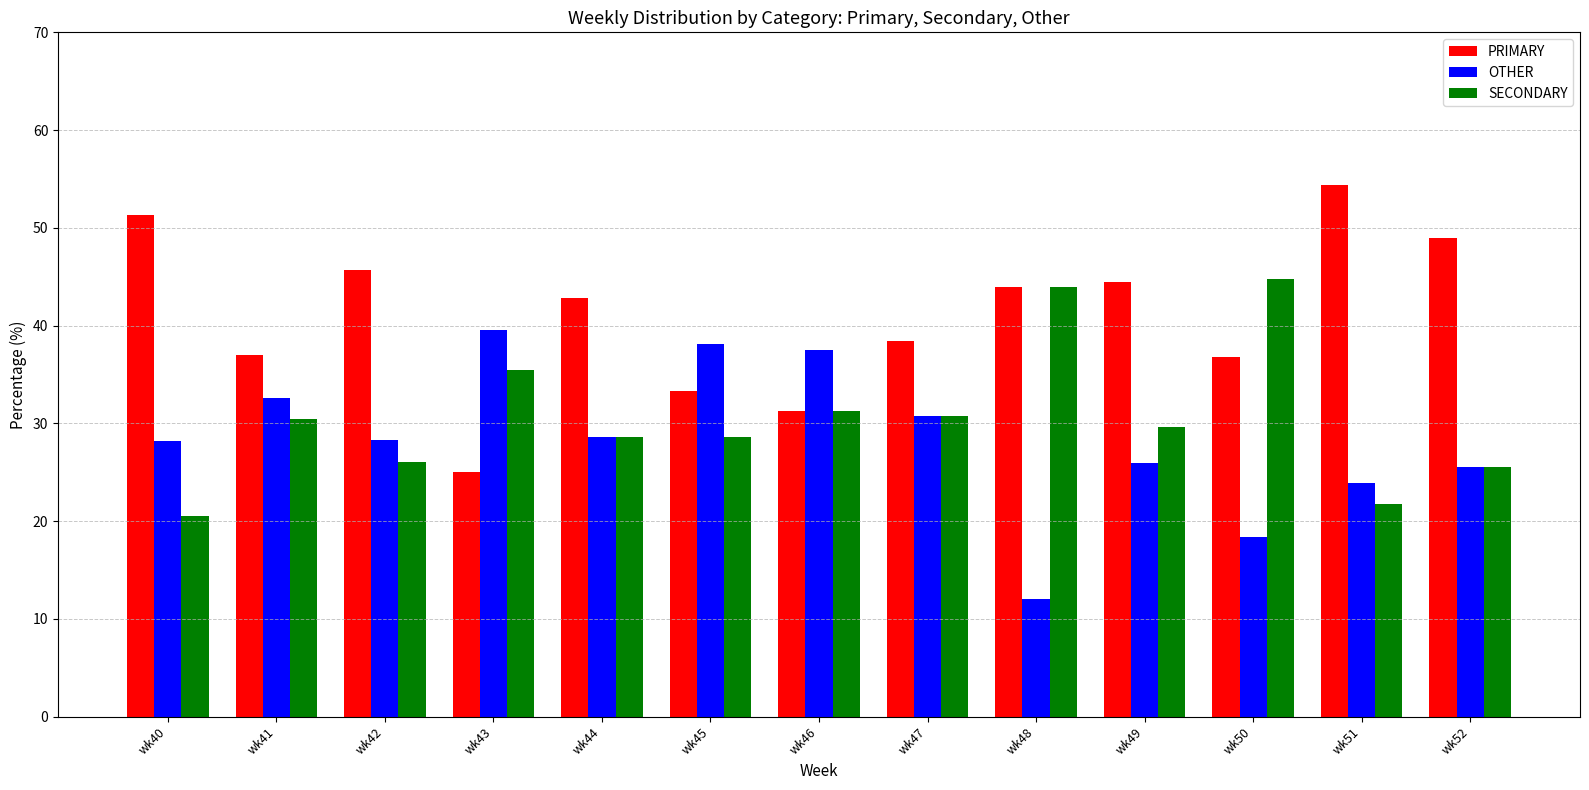

What is the difference between the SECONDARY values at wk50 and wk52?

19.2